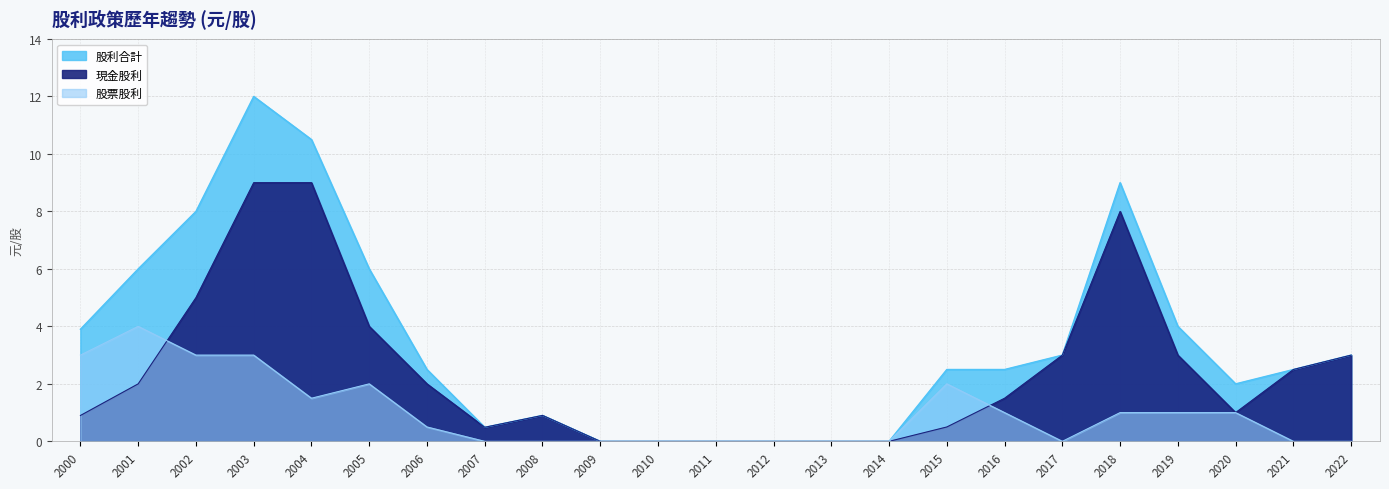

Where is 股票股利 nearest to the value 2?

2015